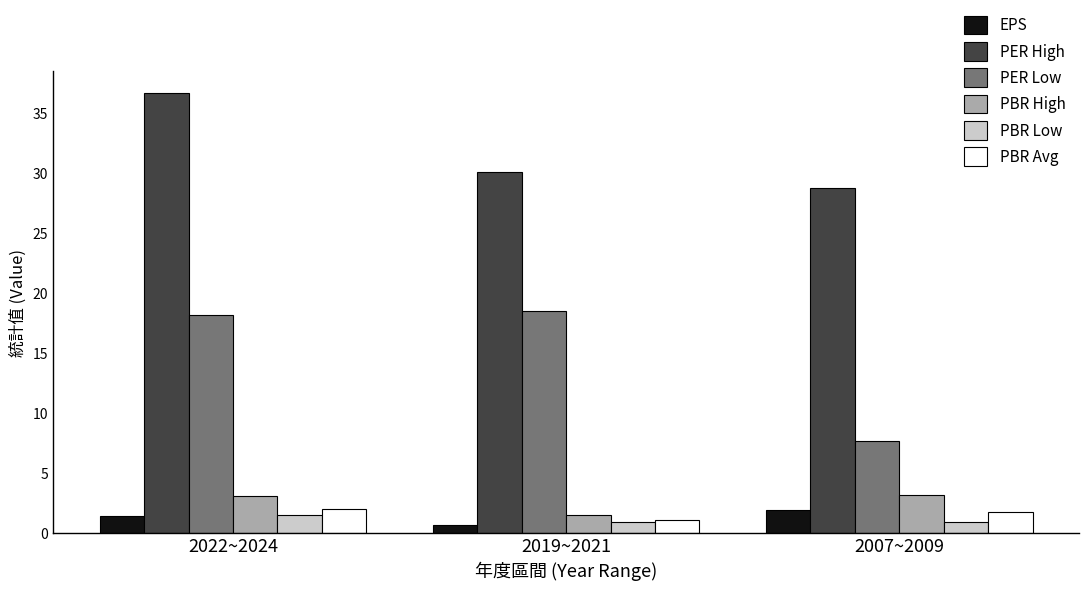

At which category does the chart reach its peak across all series?

2022~2024